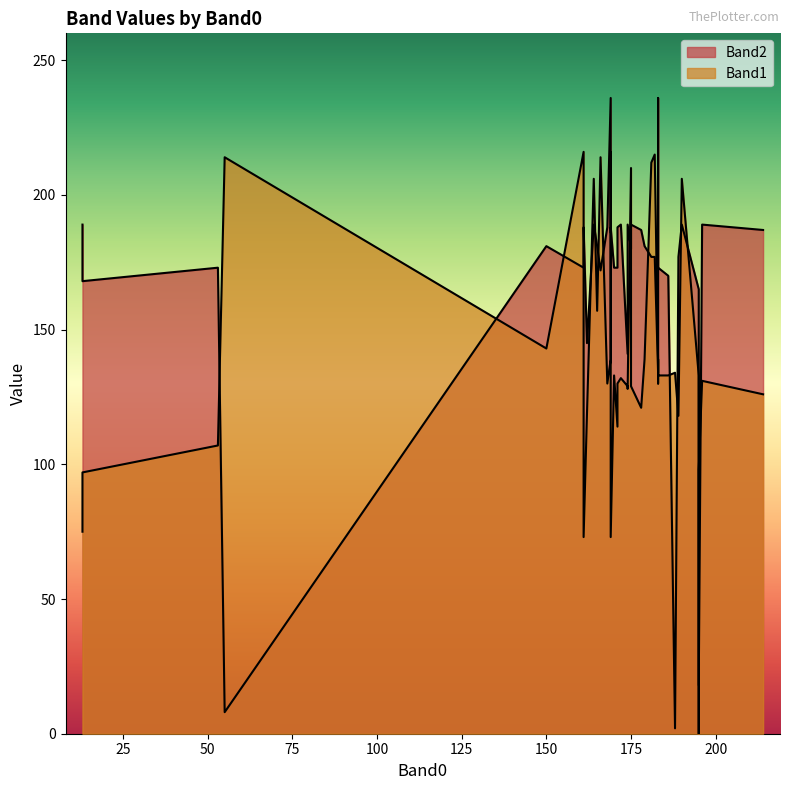

Which label corresponds to the largest value in the chart?

169